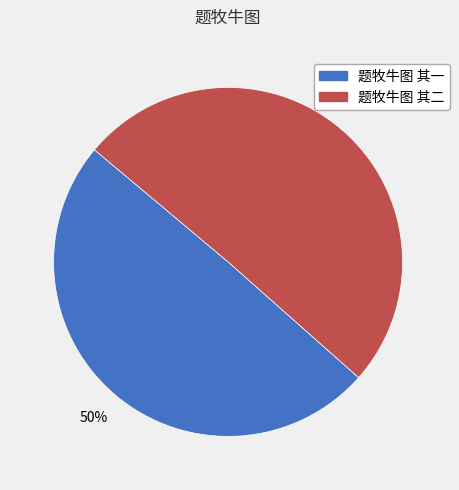

What percentage is the 题牧牛图 其二 slice, to the nearest percent?

50%